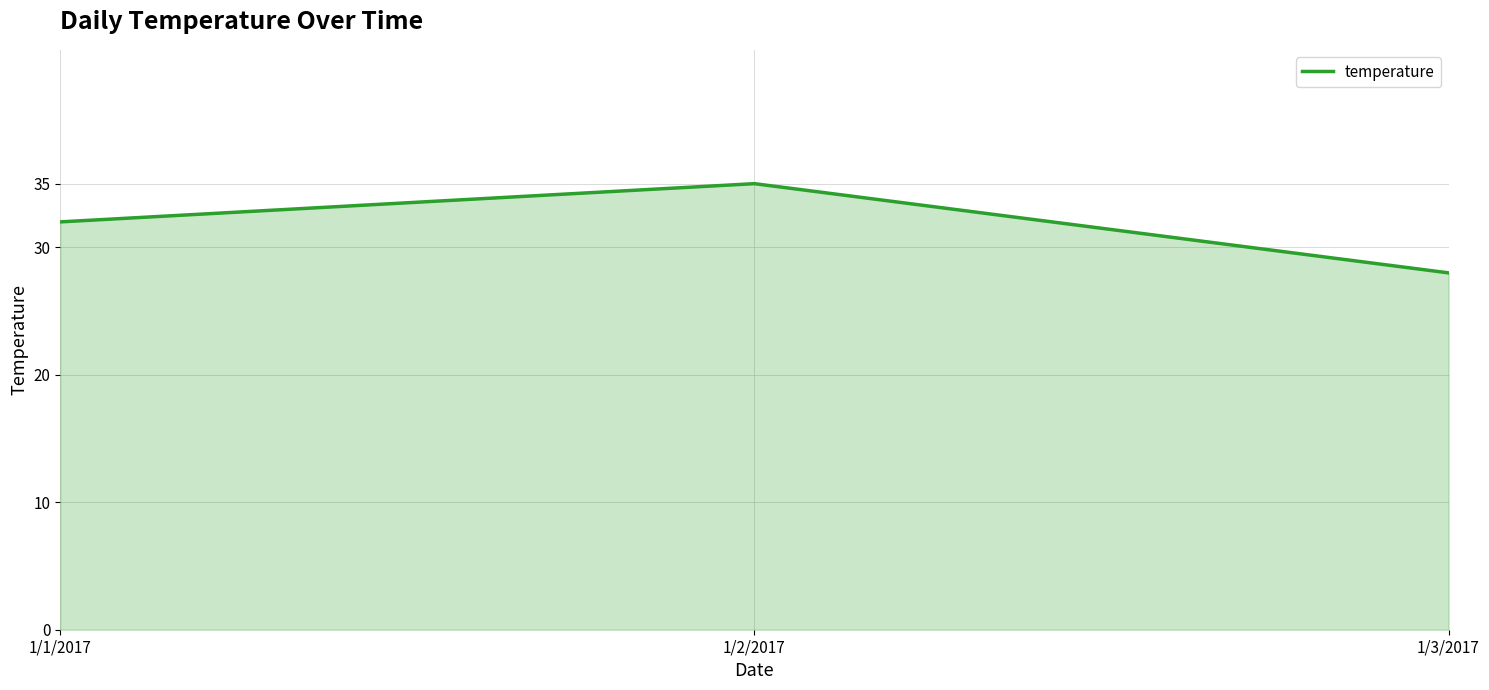

What is the maximum value shown in the chart?

35